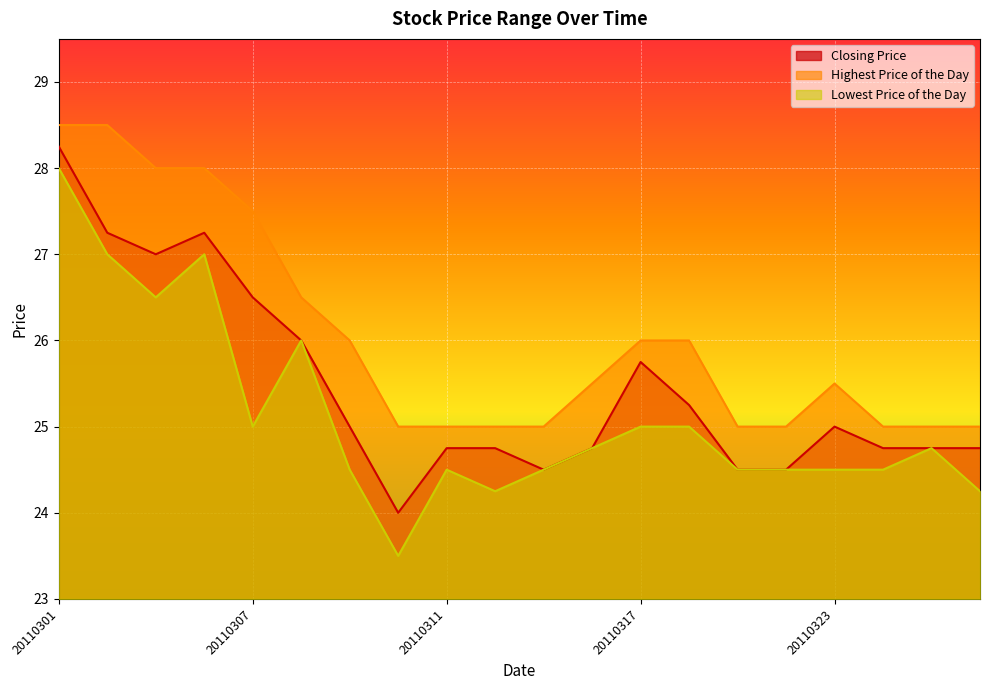

At which label does Closing Price first exceed 25?

20110301